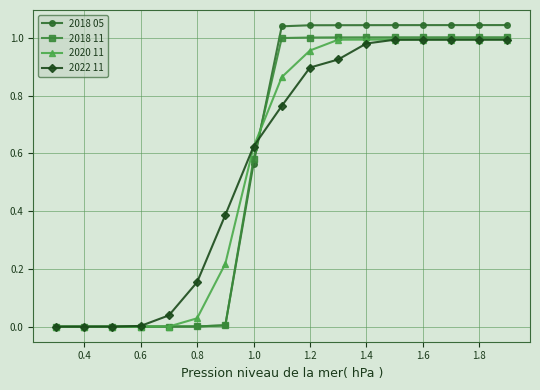

Which series has the largest range (max minus min)?

2018 05